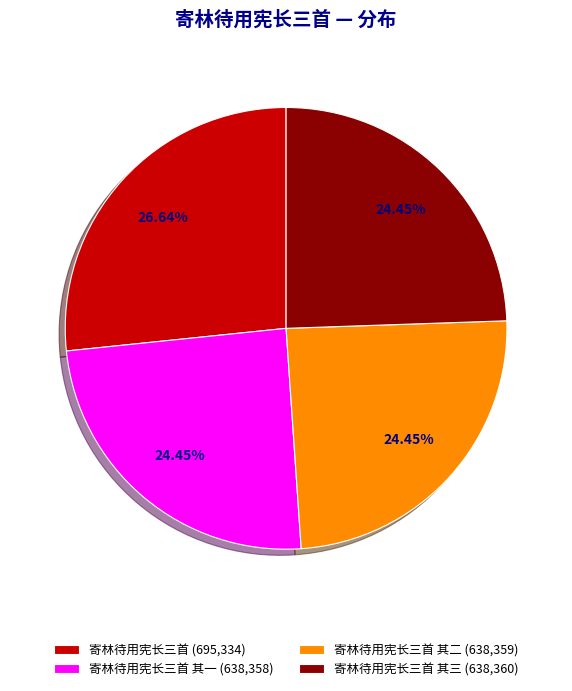

Is there any slice that represents more than half of the pie?

No